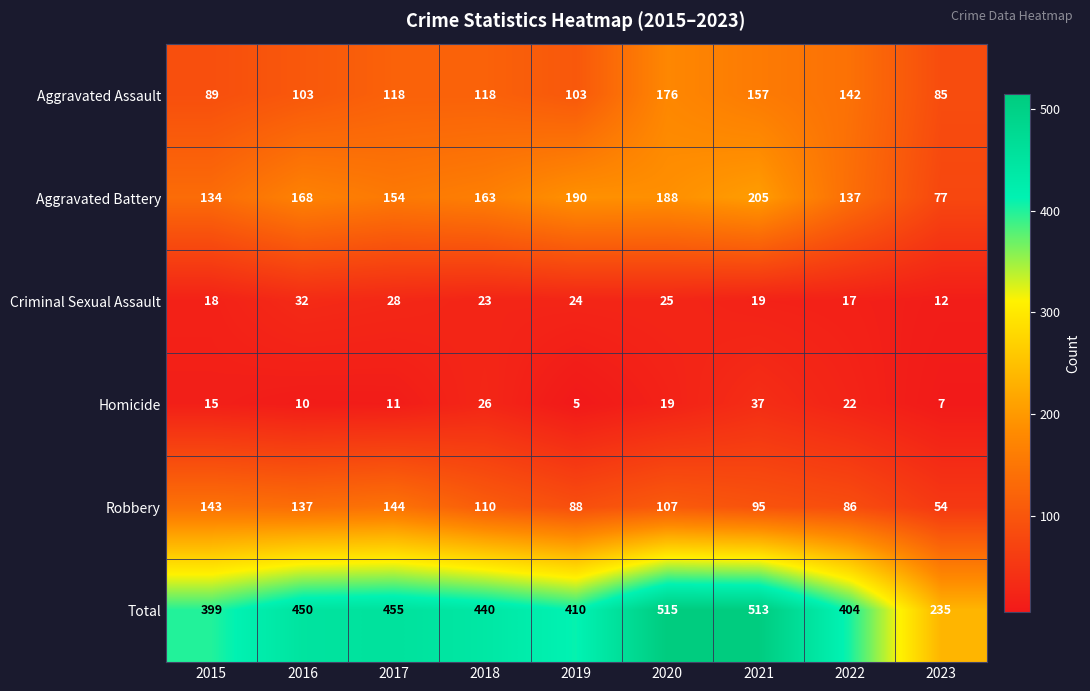

List the labels in order of Aggravated Battery value, smallest first.

2023, 2015, 2022, 2017, 2018, 2016, 2020, 2019, 2021